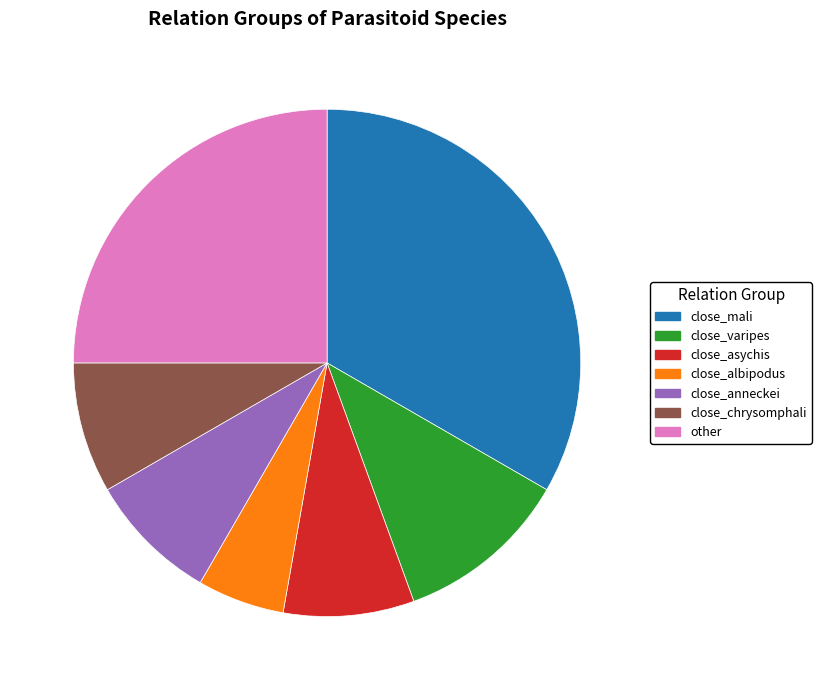

Combined, do close_chrysomphali and close_anneckei account for over 50%?

No